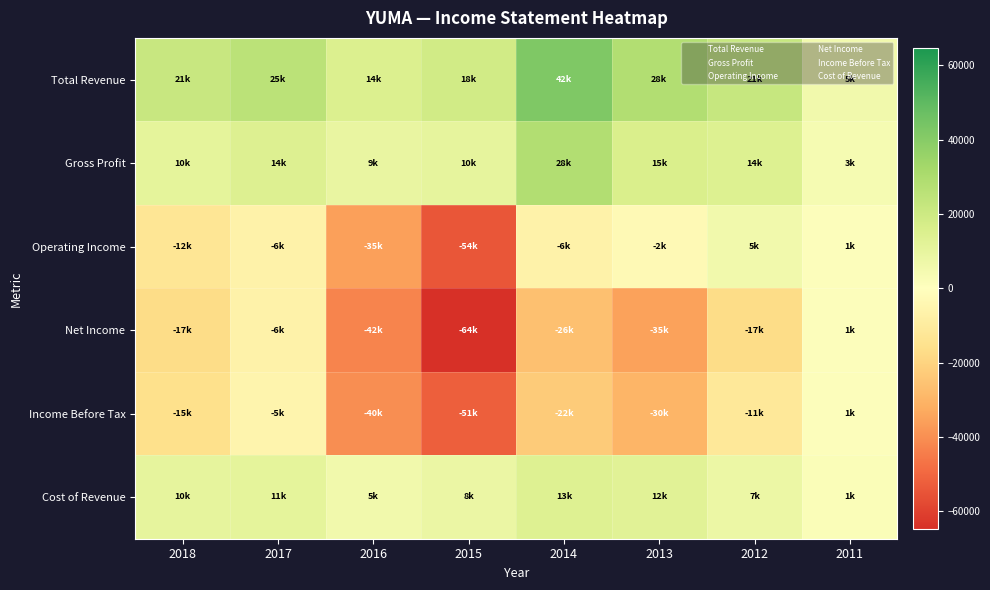

What is the total value across all series at 2018?

-2600